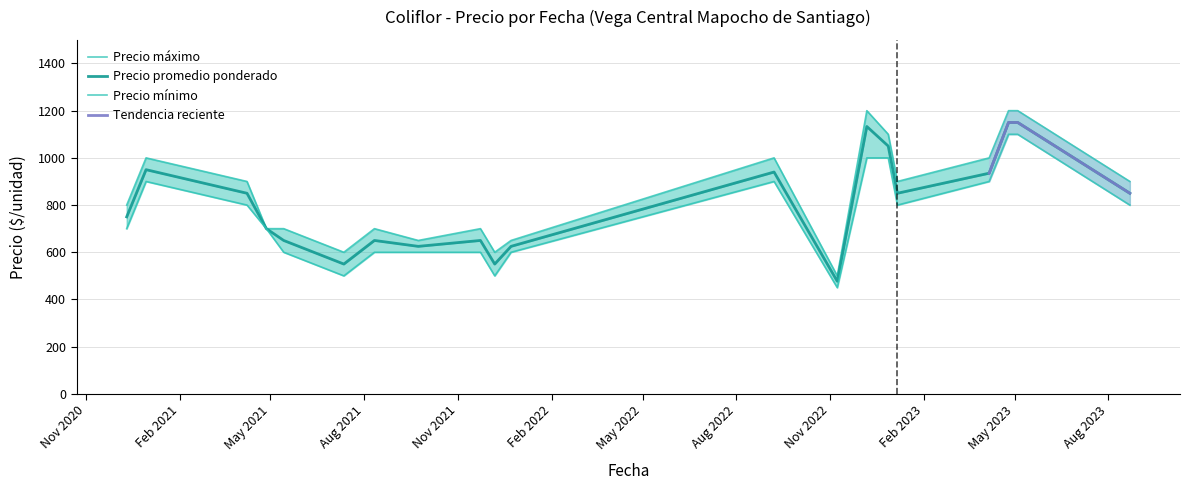

What is the difference between the highest and lowest values at May 2022?

100